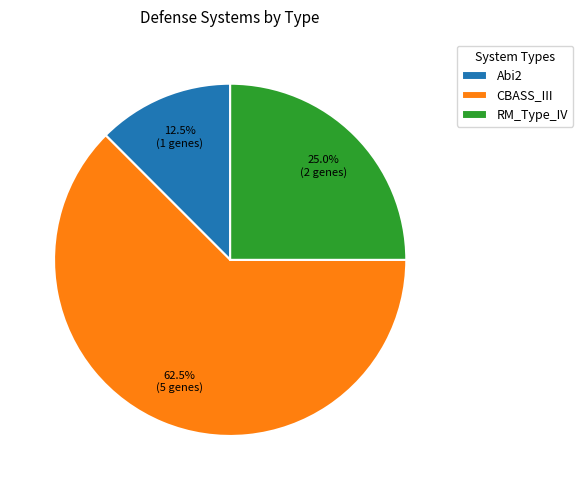

Which category accounts for the majority?

CBASS_III